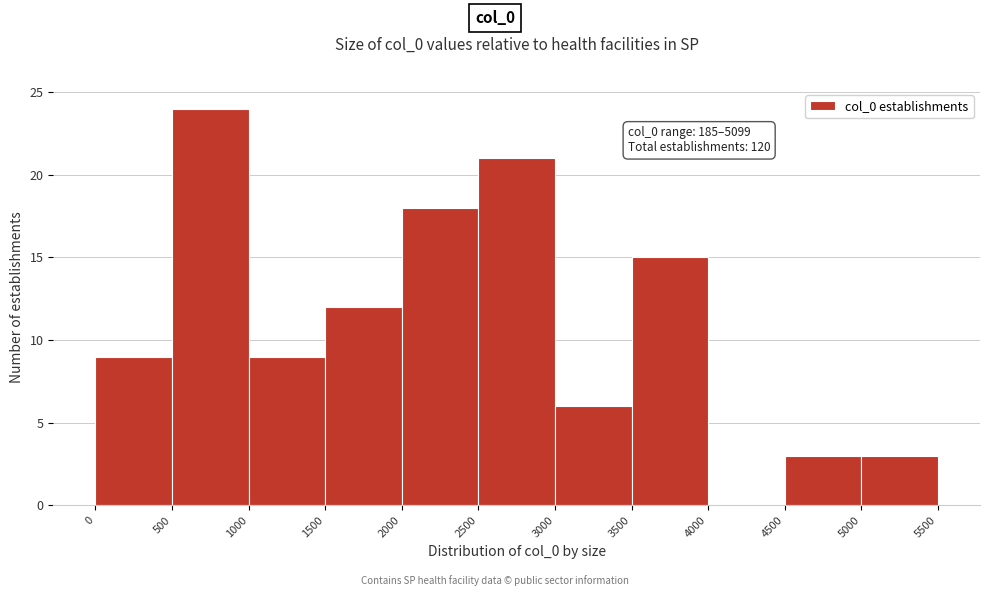

Which range on the x-axis has the tallest bar?

500 to 1000